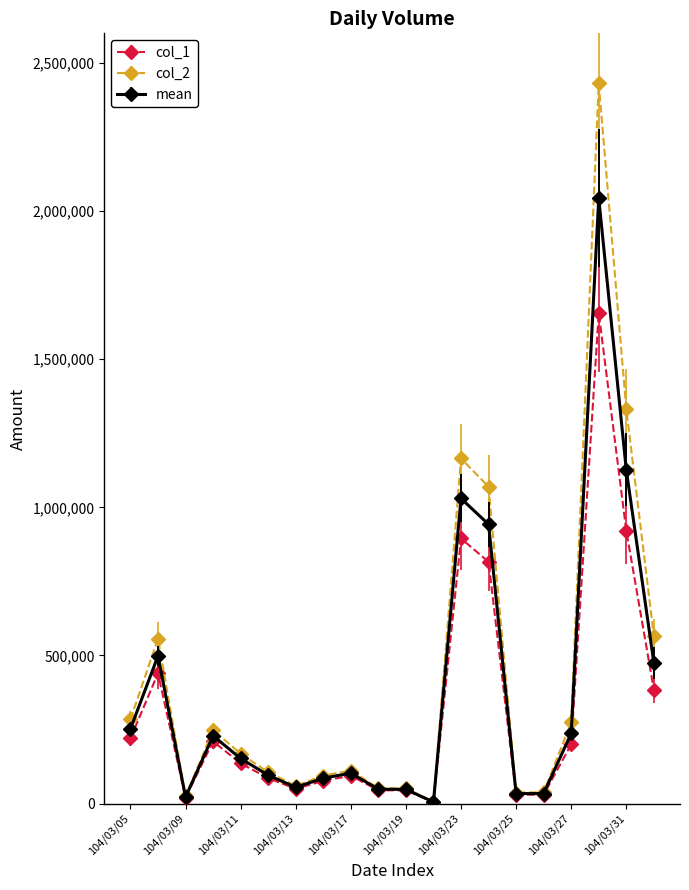

List the series in order of their overall mean, lowest first.

col_1, mean, col_2